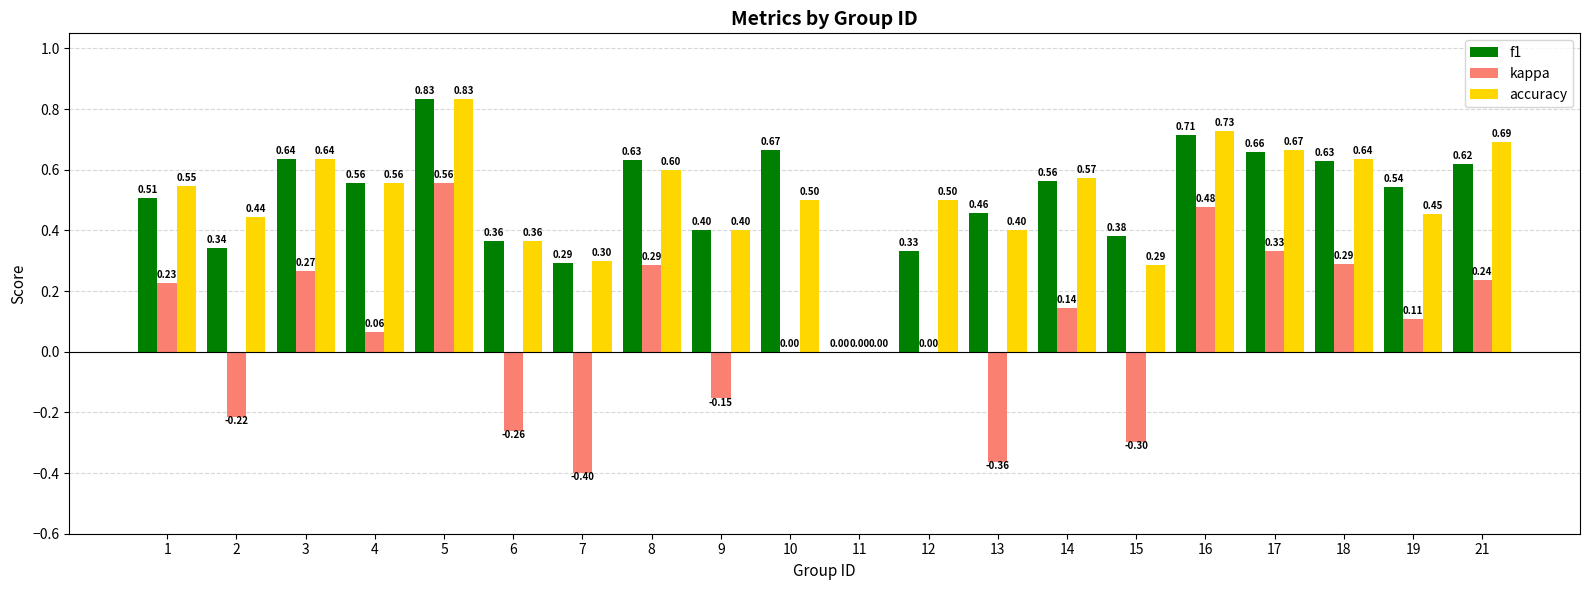

At which label is accuracy closest to 0?

11